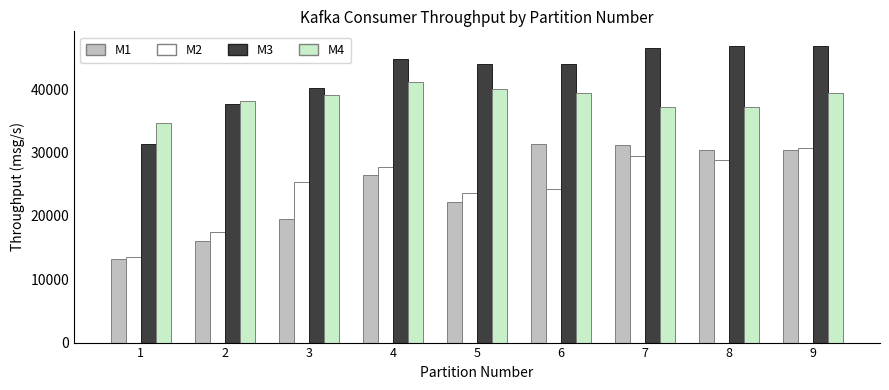

What is the spread (max minus min) of values at 8?

17900